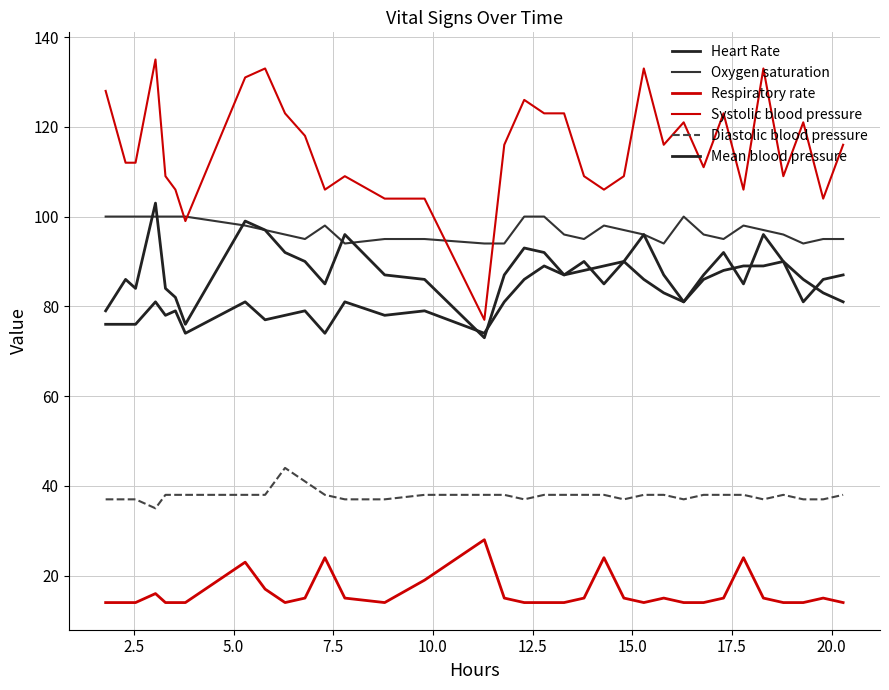

How many interior local valleys does the Systolic blood pressure series have?

9